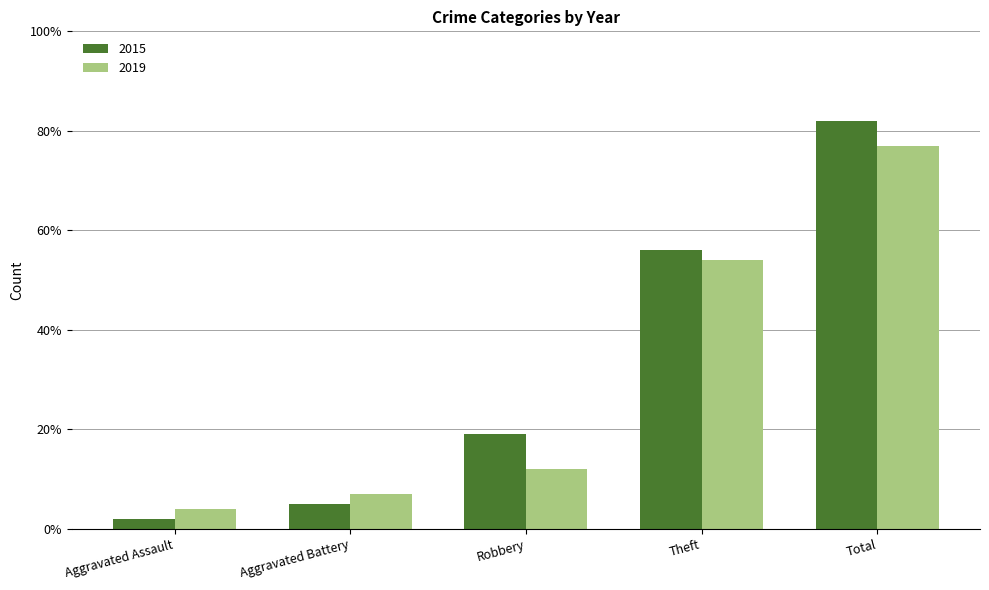

List the series in order of their overall mean, lowest first.

2019, 2015